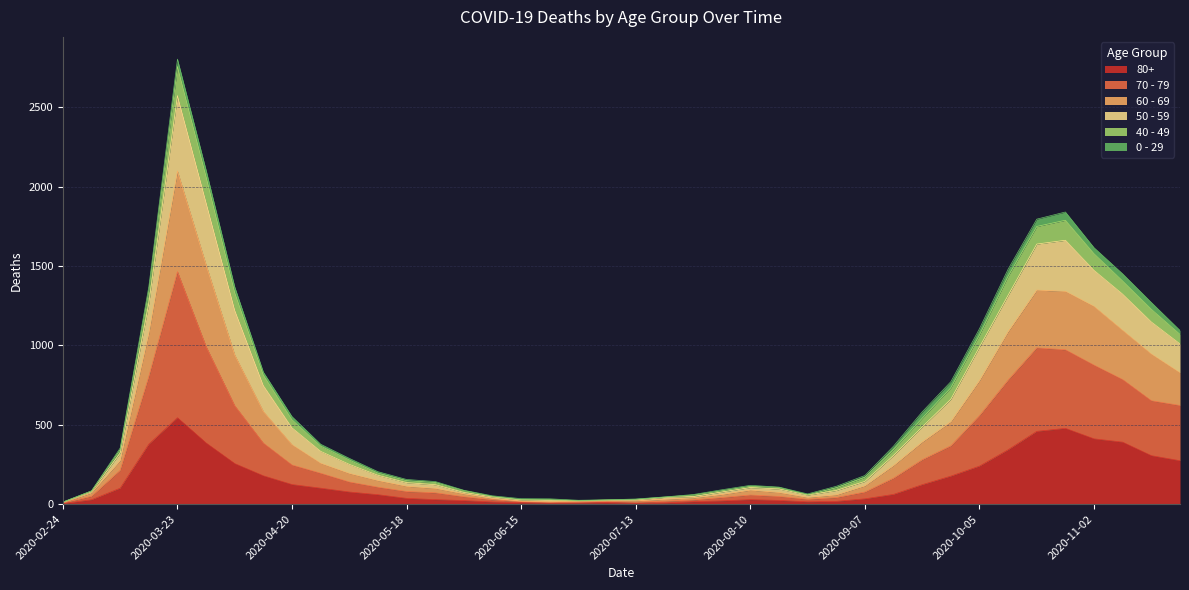

At how many categories does at least one series exceed 2142?

1